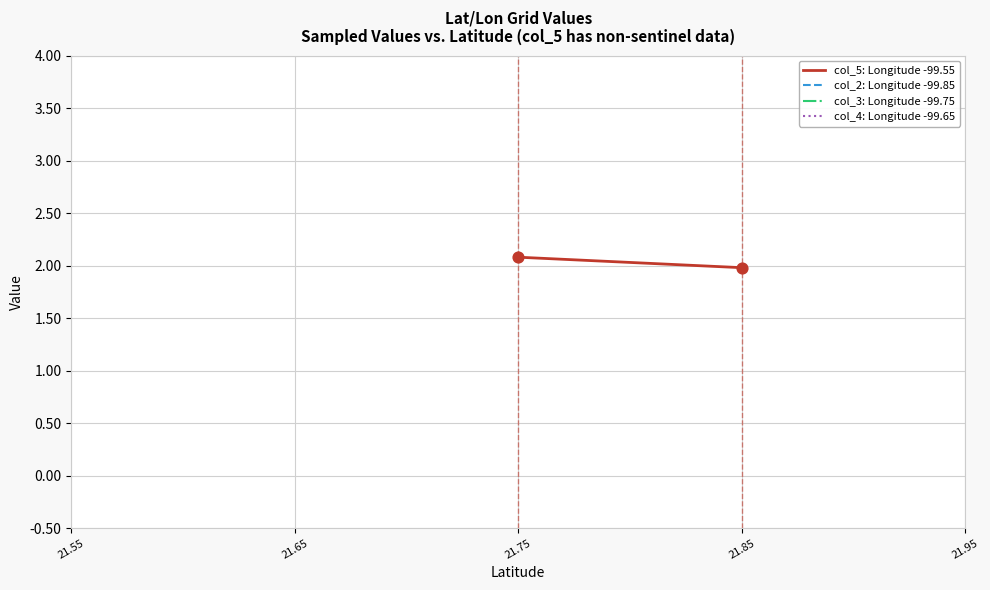

Is the value of col_2: Longitude -99.85 at 21.75 greater than the value of col_3: Longitude -99.75 at 21.65?

No